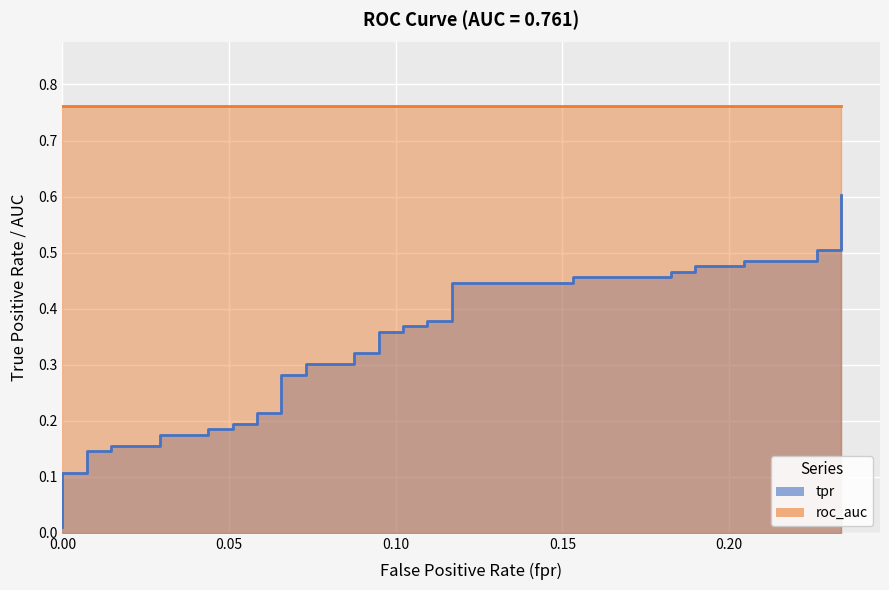

The value at 26 is 0.7. True or false?

False